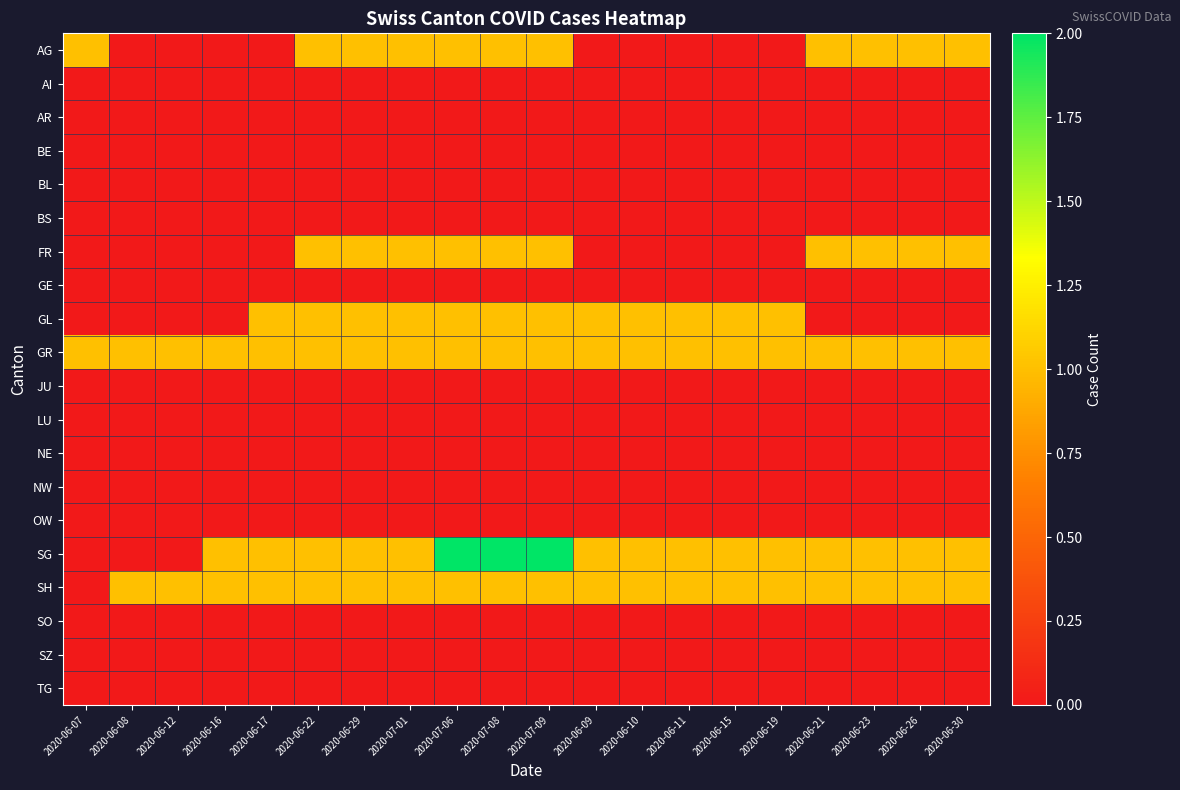

Reading right to left, transcribe all the data shown in this chart.

AG: 2020-06-30=1	2020-06-26=1	2020-06-23=1	2020-06-21=1	2020-06-19=0	2020-06-15=0	2020-06-11=0	2020-06-10=0	2020-06-09=0	2020-07-09=1	2020-07-08=1	2020-07-06=1	2020-07-01=1	2020-06-29=1	2020-06-22=1	2020-06-17=0	2020-06-16=0	2020-06-12=0	2020-06-08=0	2020-06-07=1
AI: 2020-06-30=0	2020-06-26=0	2020-06-23=0	2020-06-21=0	2020-06-19=0	2020-06-15=0	2020-06-11=0	2020-06-10=0	2020-06-09=0	2020-07-09=0	2020-07-08=0	2020-07-06=0	2020-07-01=0	2020-06-29=0	2020-06-22=0	2020-06-17=0	2020-06-16=0	2020-06-12=0	2020-06-08=0	2020-06-07=0
AR: 2020-06-30=0	2020-06-26=0	2020-06-23=0	2020-06-21=0	2020-06-19=0	2020-06-15=0	2020-06-11=0	2020-06-10=0	2020-06-09=0	2020-07-09=0	2020-07-08=0	2020-07-06=0	2020-07-01=0	2020-06-29=0	2020-06-22=0	2020-06-17=0	2020-06-16=0	2020-06-12=0	2020-06-08=0	2020-06-07=0
BE: 2020-06-30=0	2020-06-26=0	2020-06-23=0	2020-06-21=0	2020-06-19=0	2020-06-15=0	2020-06-11=0	2020-06-10=0	2020-06-09=0	2020-07-09=0	2020-07-08=0	2020-07-06=0	2020-07-01=0	2020-06-29=0	2020-06-22=0	2020-06-17=0	2020-06-16=0	2020-06-12=0	2020-06-08=0	2020-06-07=0
BL: 2020-06-30=0	2020-06-26=0	2020-06-23=0	2020-06-21=0	2020-06-19=0	2020-06-15=0	2020-06-11=0	2020-06-10=0	2020-06-09=0	2020-07-09=0	2020-07-08=0	2020-07-06=0	2020-07-01=0	2020-06-29=0	2020-06-22=0	2020-06-17=0	2020-06-16=0	2020-06-12=0	2020-06-08=0	2020-06-07=0
BS: 2020-06-30=0	2020-06-26=0	2020-06-23=0	2020-06-21=0	2020-06-19=0	2020-06-15=0	2020-06-11=0	2020-06-10=0	2020-06-09=0	2020-07-09=0	2020-07-08=0	2020-07-06=0	2020-07-01=0	2020-06-29=0	2020-06-22=0	2020-06-17=0	2020-06-16=0	2020-06-12=0	2020-06-08=0	2020-06-07=0
FR: 2020-06-30=1	2020-06-26=1	2020-06-23=1	2020-06-21=1	2020-06-19=0	2020-06-15=0	2020-06-11=0	2020-06-10=0	2020-06-09=0	2020-07-09=1	2020-07-08=1	2020-07-06=1	2020-07-01=1	2020-06-29=1	2020-06-22=1	2020-06-17=0	2020-06-16=0	2020-06-12=0	2020-06-08=0	2020-06-07=0
GE: 2020-06-30=0	2020-06-26=0	2020-06-23=0	2020-06-21=0	2020-06-19=0	2020-06-15=0	2020-06-11=0	2020-06-10=0	2020-06-09=0	2020-07-09=0	2020-07-08=0	2020-07-06=0	2020-07-01=0	2020-06-29=0	2020-06-22=0	2020-06-17=0	2020-06-16=0	2020-06-12=0	2020-06-08=0	2020-06-07=0
GL: 2020-06-30=0	2020-06-26=0	2020-06-23=0	2020-06-21=0	2020-06-19=1	2020-06-15=1	2020-06-11=1	2020-06-10=1	2020-06-09=1	2020-07-09=1	2020-07-08=1	2020-07-06=1	2020-07-01=1	2020-06-29=1	2020-06-22=1	2020-06-17=1	2020-06-16=0	2020-06-12=0	2020-06-08=0	2020-06-07=0
GR: 2020-06-30=1	2020-06-26=1	2020-06-23=1	2020-06-21=1	2020-06-19=1	2020-06-15=1	2020-06-11=1	2020-06-10=1	2020-06-09=1	2020-07-09=1	2020-07-08=1	2020-07-06=1	2020-07-01=1	2020-06-29=1	2020-06-22=1	2020-06-17=1	2020-06-16=1	2020-06-12=1	2020-06-08=1	2020-06-07=1
JU: 2020-06-30=0	2020-06-26=0	2020-06-23=0	2020-06-21=0	2020-06-19=0	2020-06-15=0	2020-06-11=0	2020-06-10=0	2020-06-09=0	2020-07-09=0	2020-07-08=0	2020-07-06=0	2020-07-01=0	2020-06-29=0	2020-06-22=0	2020-06-17=0	2020-06-16=0	2020-06-12=0	2020-06-08=0	2020-06-07=0
LU: 2020-06-30=0	2020-06-26=0	2020-06-23=0	2020-06-21=0	2020-06-19=0	2020-06-15=0	2020-06-11=0	2020-06-10=0	2020-06-09=0	2020-07-09=0	2020-07-08=0	2020-07-06=0	2020-07-01=0	2020-06-29=0	2020-06-22=0	2020-06-17=0	2020-06-16=0	2020-06-12=0	2020-06-08=0	2020-06-07=0
NE: 2020-06-30=0	2020-06-26=0	2020-06-23=0	2020-06-21=0	2020-06-19=0	2020-06-15=0	2020-06-11=0	2020-06-10=0	2020-06-09=0	2020-07-09=0	2020-07-08=0	2020-07-06=0	2020-07-01=0	2020-06-29=0	2020-06-22=0	2020-06-17=0	2020-06-16=0	2020-06-12=0	2020-06-08=0	2020-06-07=0
NW: 2020-06-30=0	2020-06-26=0	2020-06-23=0	2020-06-21=0	2020-06-19=0	2020-06-15=0	2020-06-11=0	2020-06-10=0	2020-06-09=0	2020-07-09=0	2020-07-08=0	2020-07-06=0	2020-07-01=0	2020-06-29=0	2020-06-22=0	2020-06-17=0	2020-06-16=0	2020-06-12=0	2020-06-08=0	2020-06-07=0
OW: 2020-06-30=0	2020-06-26=0	2020-06-23=0	2020-06-21=0	2020-06-19=0	2020-06-15=0	2020-06-11=0	2020-06-10=0	2020-06-09=0	2020-07-09=0	2020-07-08=0	2020-07-06=0	2020-07-01=0	2020-06-29=0	2020-06-22=0	2020-06-17=0	2020-06-16=0	2020-06-12=0	2020-06-08=0	2020-06-07=0
SG: 2020-06-30=1	2020-06-26=1	2020-06-23=1	2020-06-21=1	2020-06-19=1	2020-06-15=1	2020-06-11=1	2020-06-10=1	2020-06-09=1	2020-07-09=2	2020-07-08=2	2020-07-06=2	2020-07-01=1	2020-06-29=1	2020-06-22=1	2020-06-17=1	2020-06-16=1	2020-06-12=0	2020-06-08=0	2020-06-07=0
SH: 2020-06-30=1	2020-06-26=1	2020-06-23=1	2020-06-21=1	2020-06-19=1	2020-06-15=1	2020-06-11=1	2020-06-10=1	2020-06-09=1	2020-07-09=1	2020-07-08=1	2020-07-06=1	2020-07-01=1	2020-06-29=1	2020-06-22=1	2020-06-17=1	2020-06-16=1	2020-06-12=1	2020-06-08=1	2020-06-07=0
SO: 2020-06-30=0	2020-06-26=0	2020-06-23=0	2020-06-21=0	2020-06-19=0	2020-06-15=0	2020-06-11=0	2020-06-10=0	2020-06-09=0	2020-07-09=0	2020-07-08=0	2020-07-06=0	2020-07-01=0	2020-06-29=0	2020-06-22=0	2020-06-17=0	2020-06-16=0	2020-06-12=0	2020-06-08=0	2020-06-07=0
SZ: 2020-06-30=0	2020-06-26=0	2020-06-23=0	2020-06-21=0	2020-06-19=0	2020-06-15=0	2020-06-11=0	2020-06-10=0	2020-06-09=0	2020-07-09=0	2020-07-08=0	2020-07-06=0	2020-07-01=0	2020-06-29=0	2020-06-22=0	2020-06-17=0	2020-06-16=0	2020-06-12=0	2020-06-08=0	2020-06-07=0
TG: 2020-06-30=0	2020-06-26=0	2020-06-23=0	2020-06-21=0	2020-06-19=0	2020-06-15=0	2020-06-11=0	2020-06-10=0	2020-06-09=0	2020-07-09=0	2020-07-08=0	2020-07-06=0	2020-07-01=0	2020-06-29=0	2020-06-22=0	2020-06-17=0	2020-06-16=0	2020-06-12=0	2020-06-08=0	2020-06-07=0